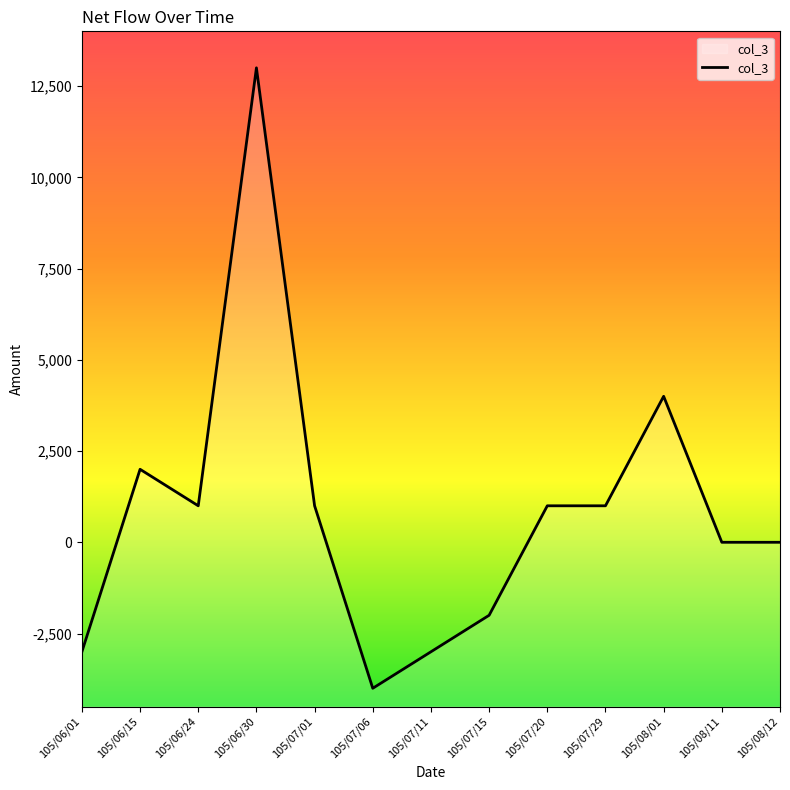

Rank the categories by value from lowest to highest.

105/07/06, 105/06/01, 105/07/11, 105/07/15, 105/08/11, 105/08/12, 105/06/24, 105/07/01, 105/07/20, 105/07/29, 105/06/15, 105/08/01, 105/06/30